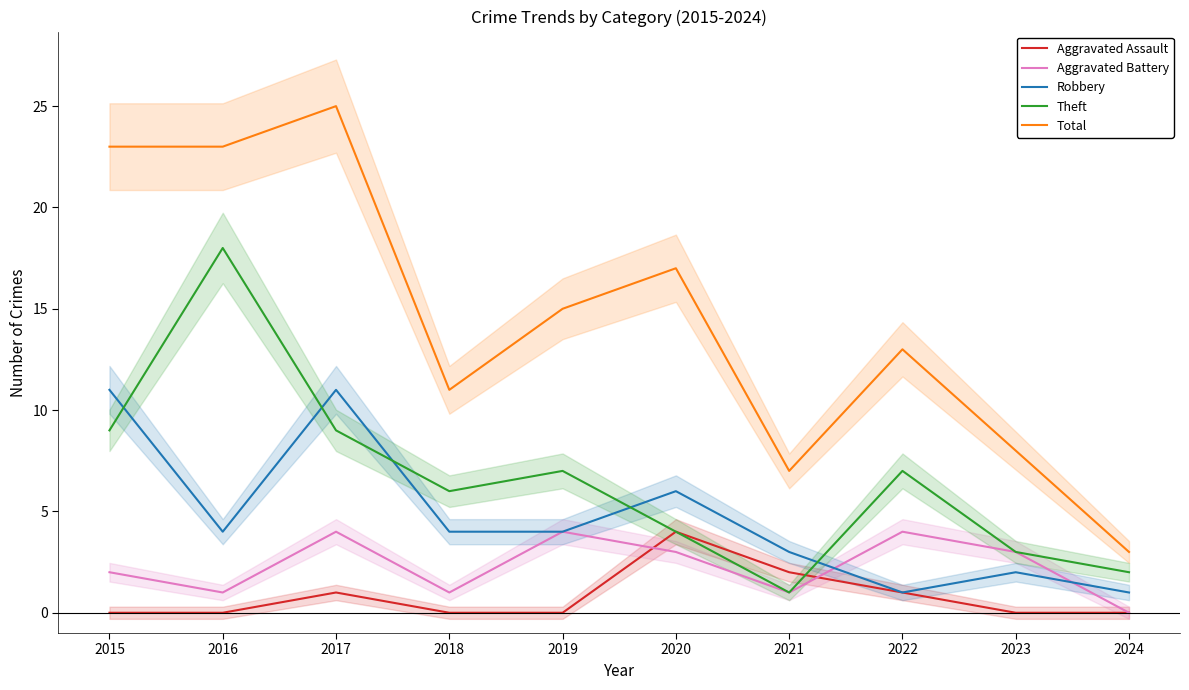

How many interior local peaks does the Aggravated Battery series have?

3